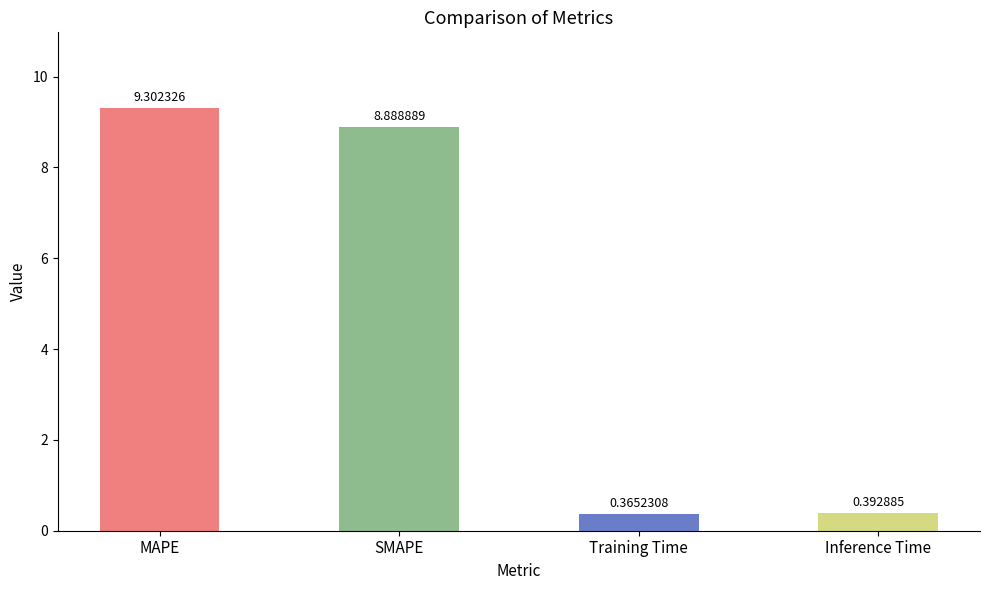

What is the difference between the maximum and minimum values?

8.9